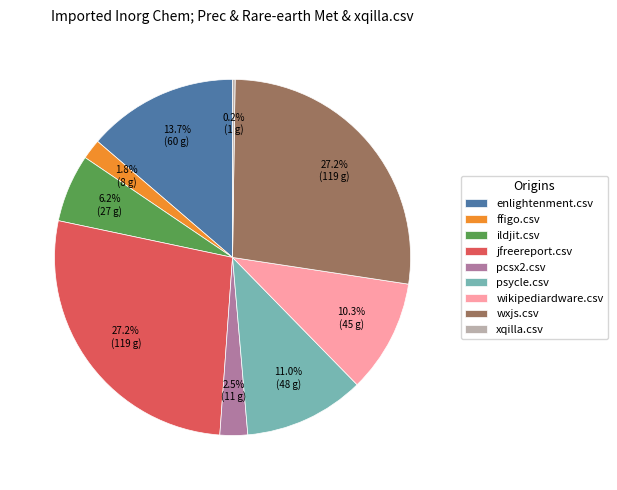

Combined, do wxjs.csv and psycle.csv account for over 50%?

No